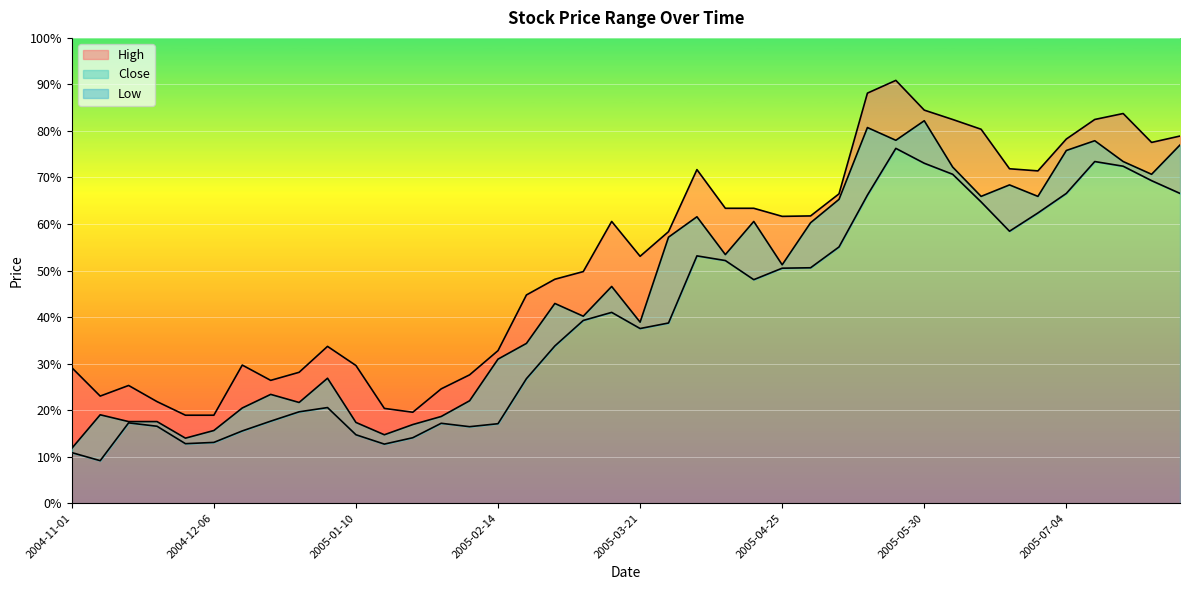

Reading right to left, extract all data points from this chart.

High: 2005-08-01=78.9	2005-07-25=77.5	2005-07-18=83.7	2005-07-11=82.5	2005-07-04=78.3	2005-06-27=71.4	2005-06-20=71.9	2005-06-13=80.4	2005-06-06=82.5	2005-05-30=84.5	2005-05-23=90.9	2005-05-16=88.1	2005-05-09=66.5	2005-05-02=61.7	2005-04-25=61.6	2005-04-18=63.4	2005-04-11=63.4	2005-04-04=71.7	2005-03-28=58.4	2005-03-21=53.1	2005-03-14=60.5	2005-03-07=49.8	2005-02-28=48.1	2005-02-21=44.7	2005-02-14=32.8	2005-02-07=27.6	2005-01-31=24.6	2005-01-24=19.5	2005-01-17=20.4	2005-01-10=29.6	2005-01-03=33.7	2004-12-27=28.1	2004-12-20=26.4	2004-12-13=29.7	2004-12-06=18.9	2004-11-29=18.9	2004-11-22=21.8	2004-11-15=25.3	2004-11-08=23.0	2004-11-01=29.1
Close: 2005-08-01=77.0	2005-07-25=70.7	2005-07-18=73.4	2005-07-11=77.9	2005-07-04=75.8	2005-06-27=65.9	2005-06-20=68.4	2005-06-13=65.9	2005-06-06=72.2	2005-05-30=82.2	2005-05-23=78.0	2005-05-16=80.7	2005-05-09=65.3	2005-05-02=60.3	2005-04-25=51.2	2005-04-18=60.5	2005-04-11=53.4	2005-04-04=61.6	2005-03-28=57.2	2005-03-21=38.9	2005-03-14=46.6	2005-03-07=40.2	2005-02-28=42.9	2005-02-21=34.3	2005-02-14=31.0	2005-02-07=22.0	2005-01-31=18.6	2005-01-24=16.9	2005-01-17=14.7	2005-01-10=17.4	2005-01-03=26.8	2004-12-27=21.6	2004-12-20=23.4	2004-12-13=20.5	2004-12-06=15.6	2004-11-29=14.0	2004-11-22=17.5	2004-11-15=17.5	2004-11-08=19.0	2004-11-01=11.8
Low: 2005-08-01=66.6	2005-07-25=69.3	2005-07-18=72.4	2005-07-11=73.4	2005-07-04=66.6	2005-06-27=62.4	2005-06-20=58.4	2005-06-13=64.7	2005-06-06=70.7	2005-05-30=73.1	2005-05-23=76.3	2005-05-16=66.2	2005-05-09=55.1	2005-05-02=50.6	2005-04-25=50.5	2005-04-18=48.0	2005-04-11=52.1	2005-04-04=53.2	2005-03-28=38.7	2005-03-21=37.5	2005-03-14=41.0	2005-03-07=39.3	2005-02-28=33.8	2005-02-21=26.8	2005-02-14=17.1	2005-02-07=16.4	2005-01-31=17.2	2005-01-24=14.1	2005-01-17=12.7	2005-01-10=14.7	2005-01-03=20.5	2004-12-27=19.6	2004-12-20=17.6	2004-12-13=15.5	2004-12-06=13.1	2004-11-29=12.8	2004-11-22=16.5	2004-11-15=17.3	2004-11-08=9.1	2004-11-01=10.9